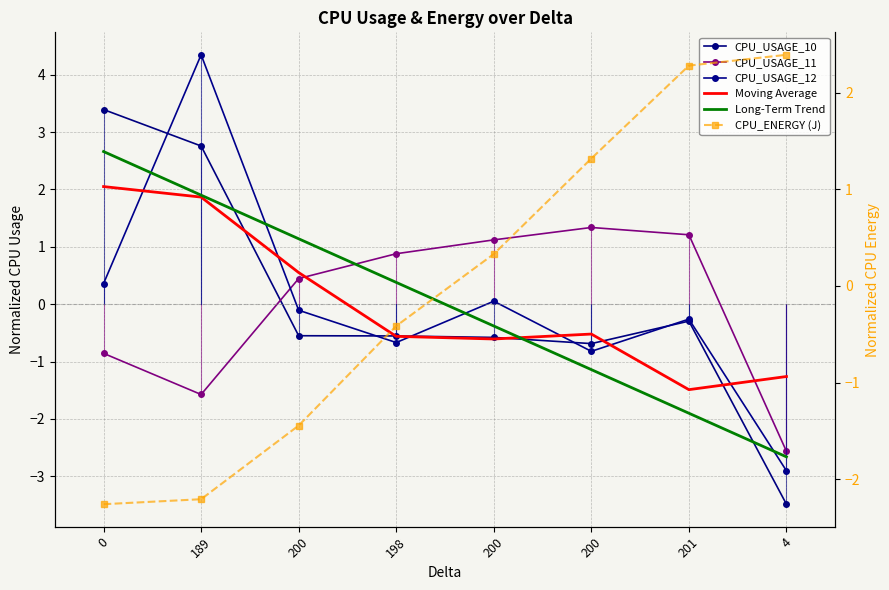

Which series has the widest spread of values?

CPU_USAGE_12